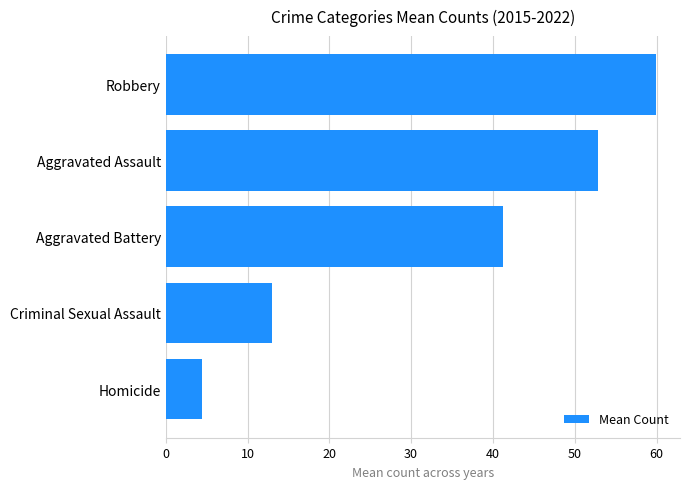

Rank the categories by value from lowest to highest.

Homicide, Criminal Sexual Assault, Aggravated Battery, Aggravated Assault, Robbery